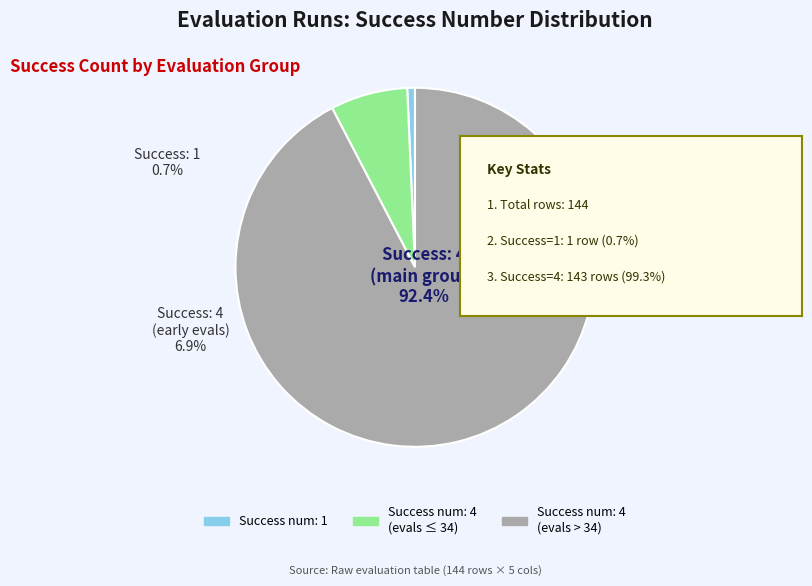

Does evals=8 (success=4) account for over 50% of the chart?

No